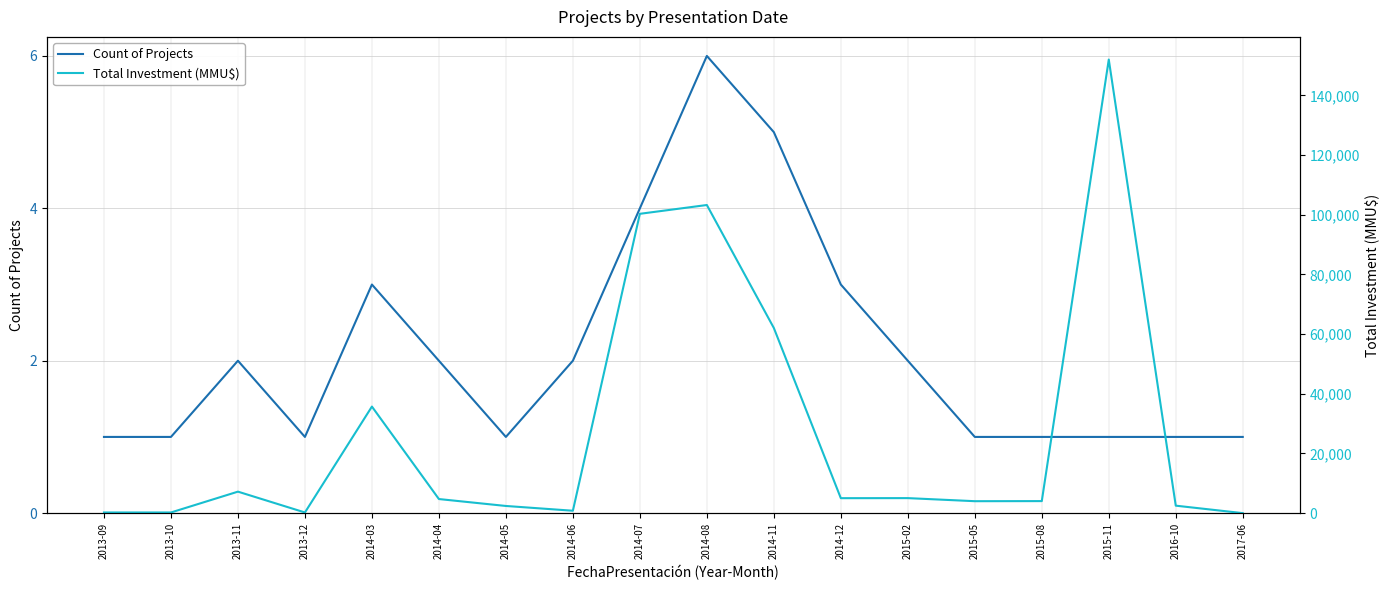

Is it true that Count of Projects equals 1 at 2014-05?

True